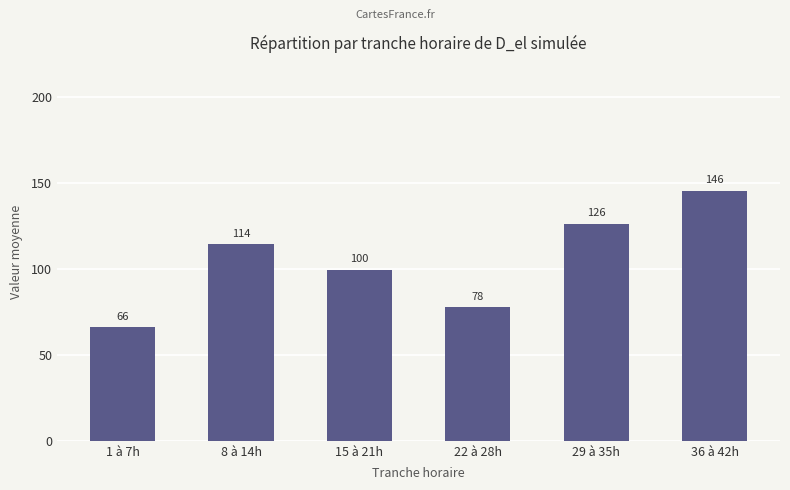

List the labels in order of value, smallest first.

1 à 7h, 22 à 28h, 15 à 21h, 8 à 14h, 29 à 35h, 36 à 42h